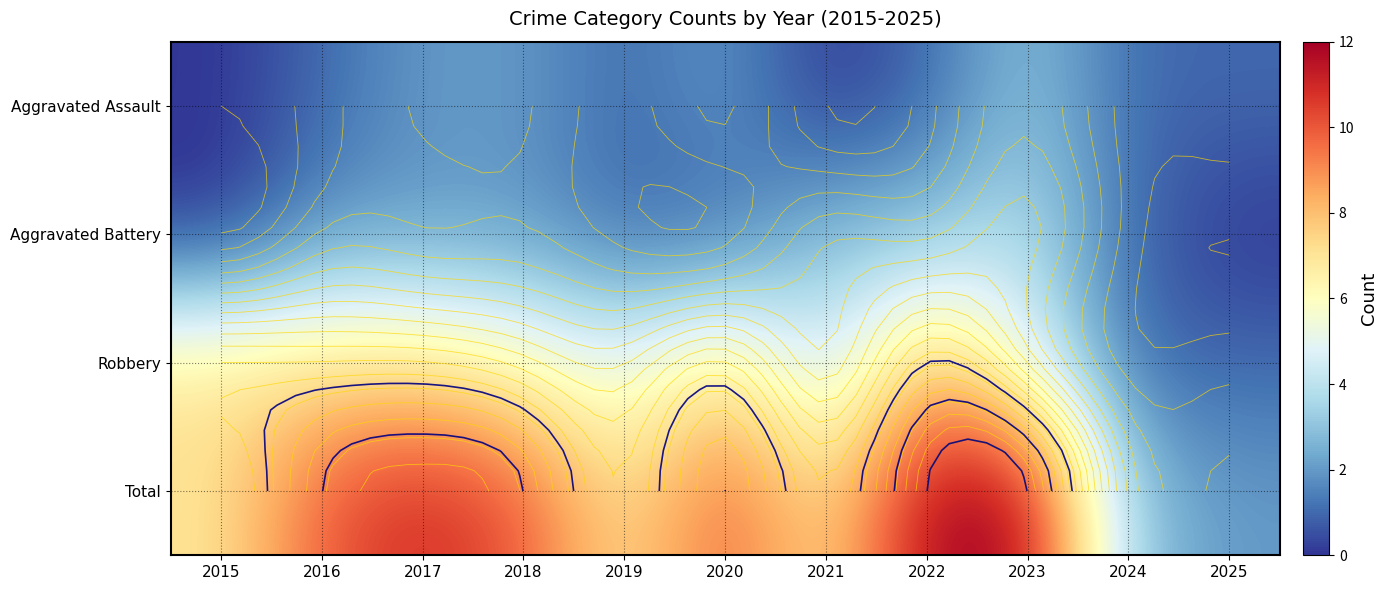

Read the Total value at 2016, to the nearest 5.

10